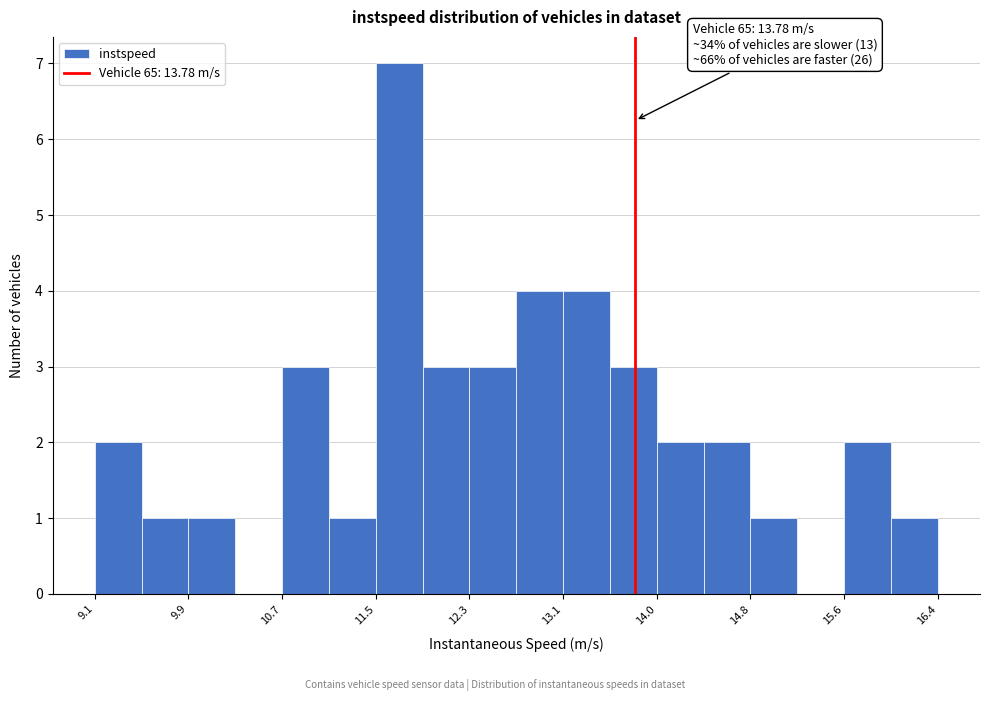

Over which range of the x-axis is the bar tallest?

11.5 to 11.9